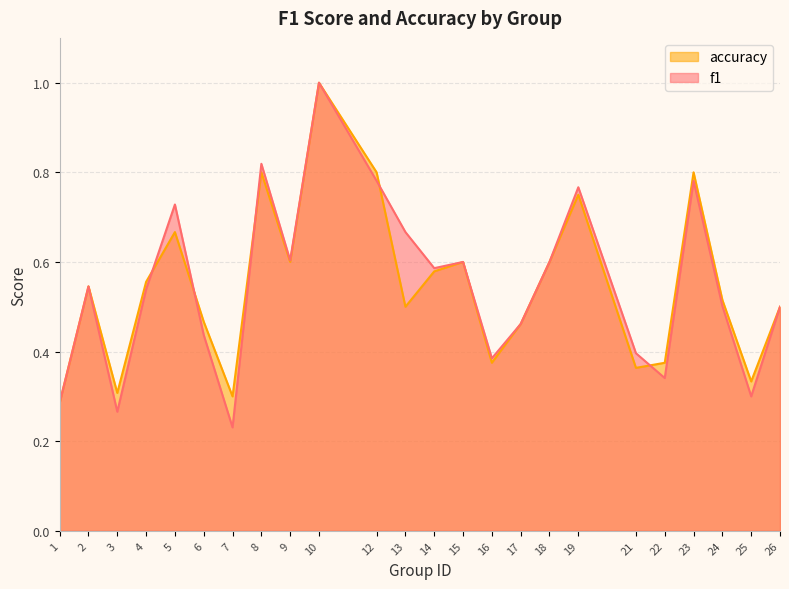

Reading left to right, what are all the values shown in this chart?

f1: 1=0.3	2=0.5	3=0.3	4=0.5	5=0.7	6=0.4	7=0.2	8=0.8	9=0.6	10=1.0	12=0.8	13=0.7	14=0.6	15=0.6	16=0.4	17=0.5	18=0.6	19=0.8	21=0.4	22=0.3	23=0.8	24=0.5	25=0.3	26=0.5
accuracy: 1=0.3	2=0.5	3=0.3	4=0.6	5=0.7	6=0.5	7=0.3	8=0.8	9=0.6	10=1.0	12=0.8	13=0.5	14=0.6	15=0.6	16=0.4	17=0.5	18=0.6	19=0.8	21=0.4	22=0.4	23=0.8	24=0.5	25=0.3	26=0.5